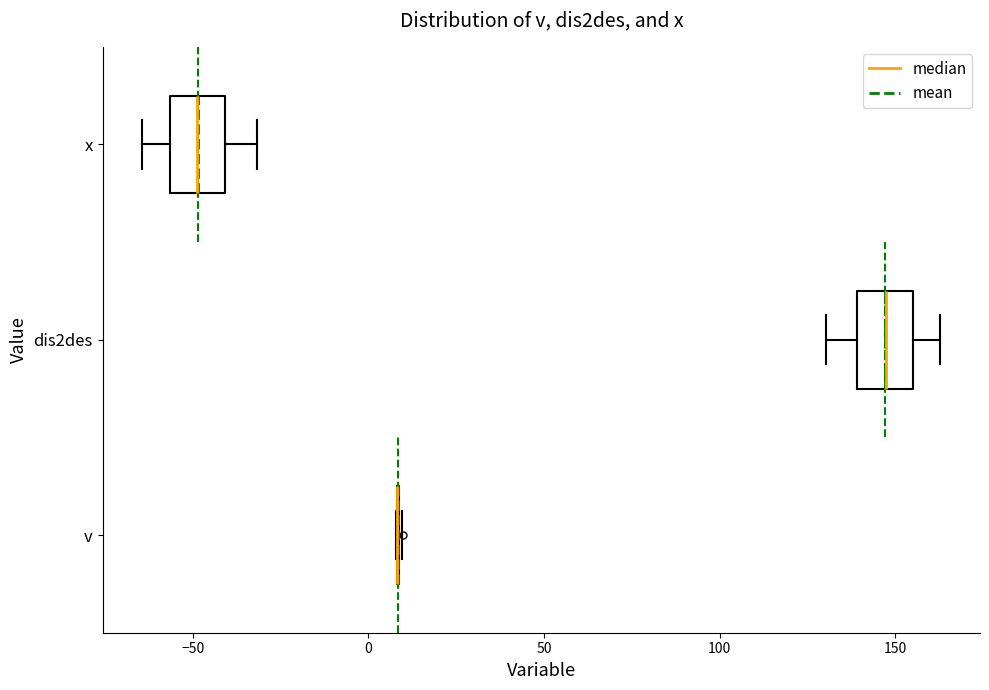

Reading bottom to top, transcribe this box plot: for each box, give where its median line is, the range the box spans, and where its two whiskers end, as read against the x-axis. The values are not printed on the chart, so give them approximately, as read against the axis.

v: box collapsed to a line at 10, whiskers 10 to 10
dis2des: median 145, box 140 to 155, whiskers 130 to 165
x: median -50, box -55 to -40, whiskers -65 to -30